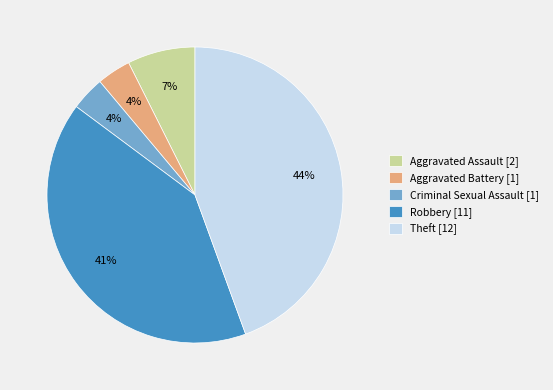

Is the sum of Criminal Sexual Assault [1] and Theft [12] greater than half?

No